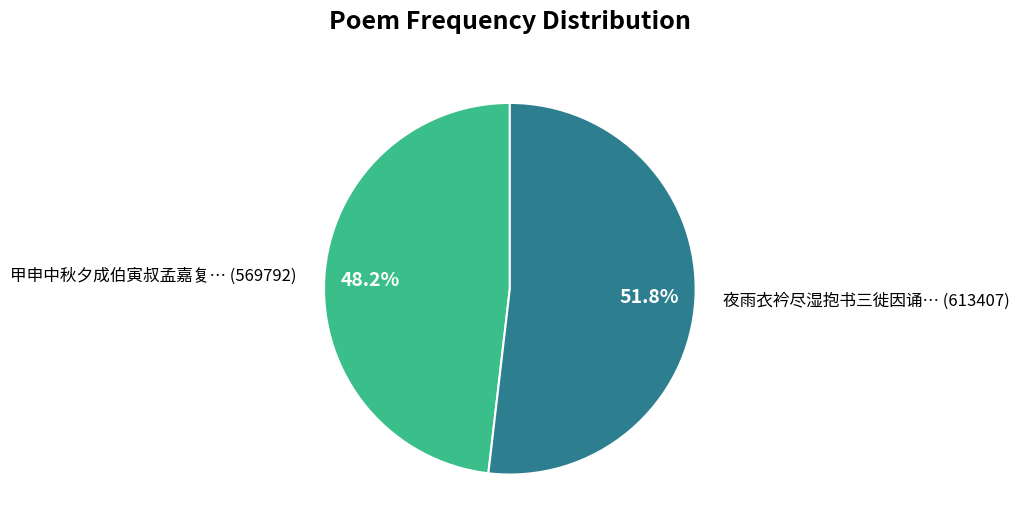

How many slices are in this pie chart?

2